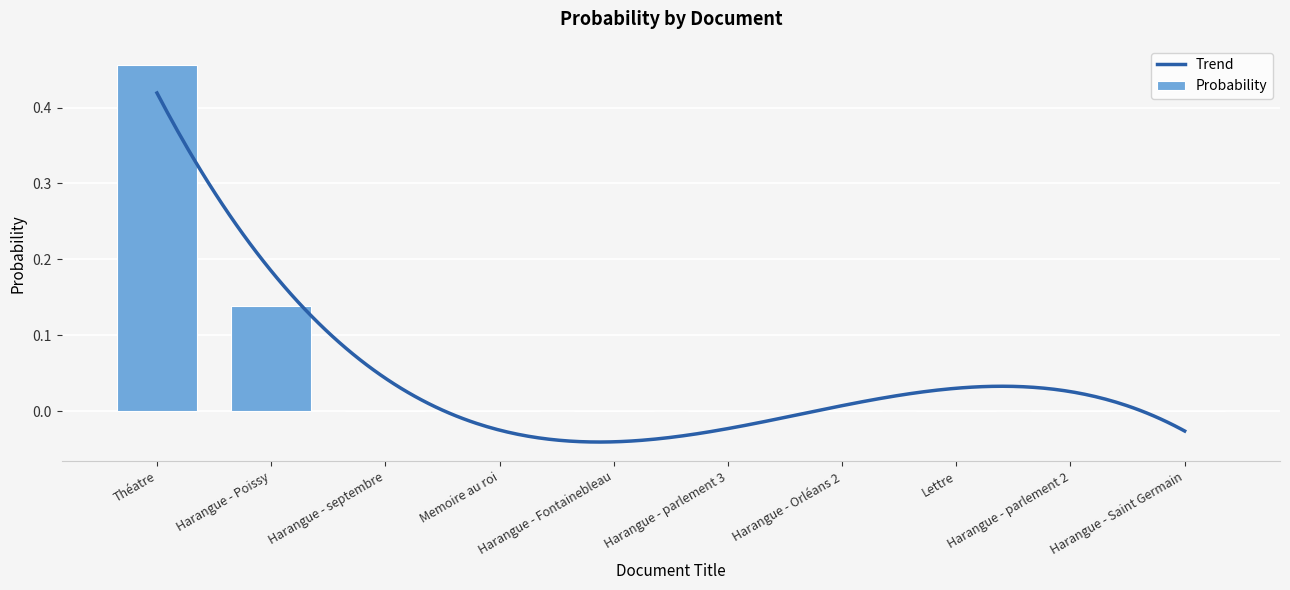

Which has a higher value, Memoire au roi or Harangue - parlement 3?

Memoire au roi